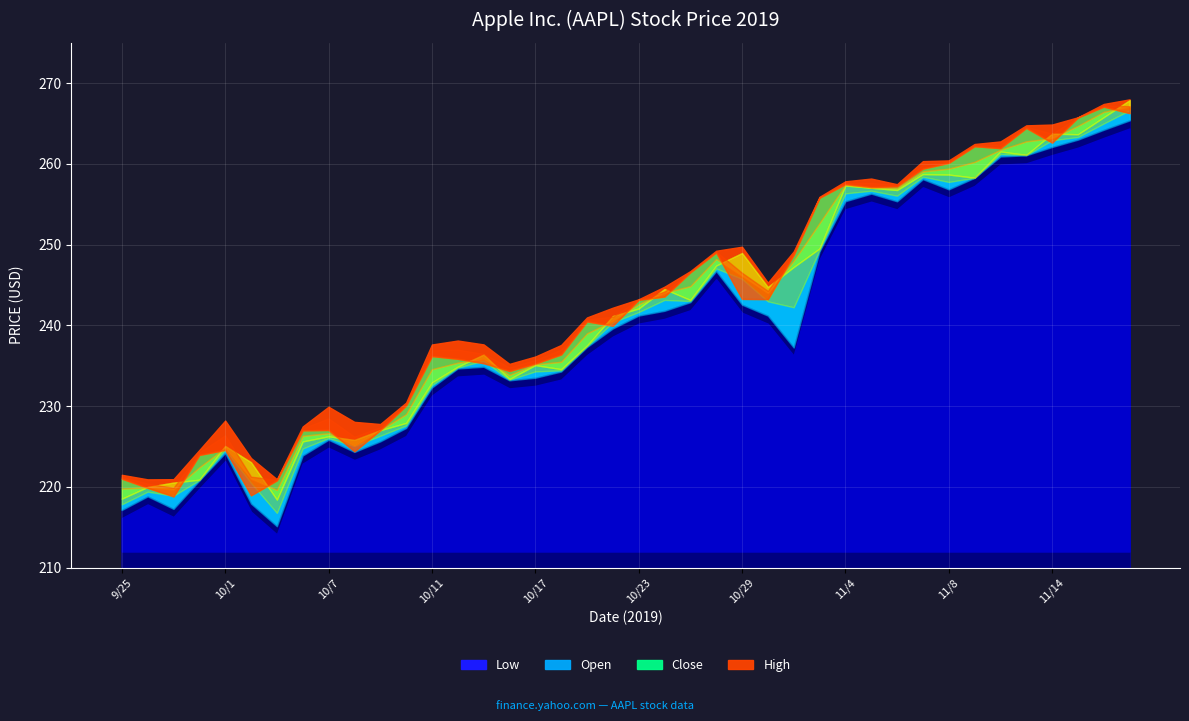

Between 10/21 and 11/4, which series saw the biggest shift?

Open